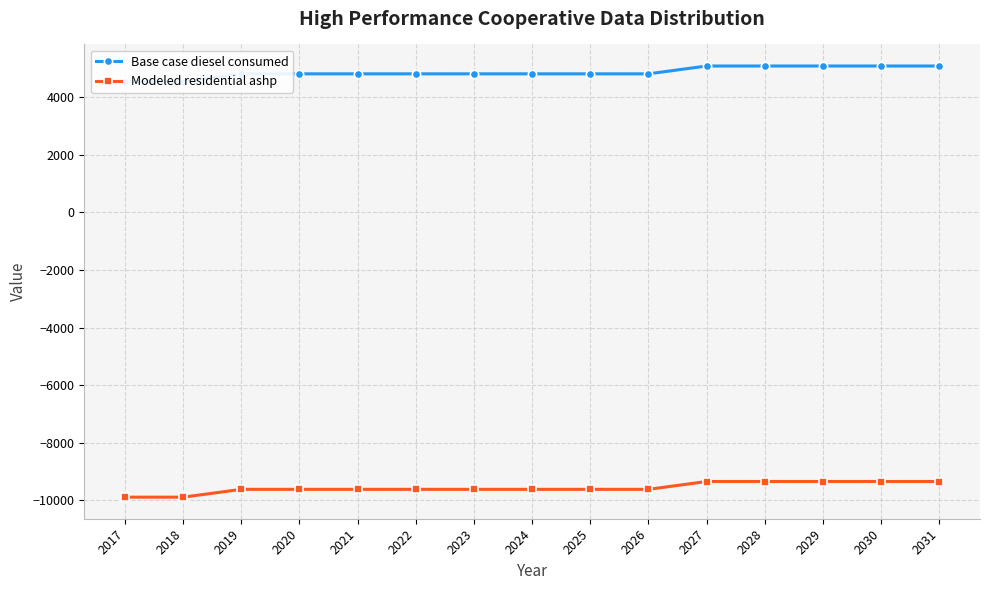

The Modeled residential ashp series shows -9887.4 at 2018. True or false?

True